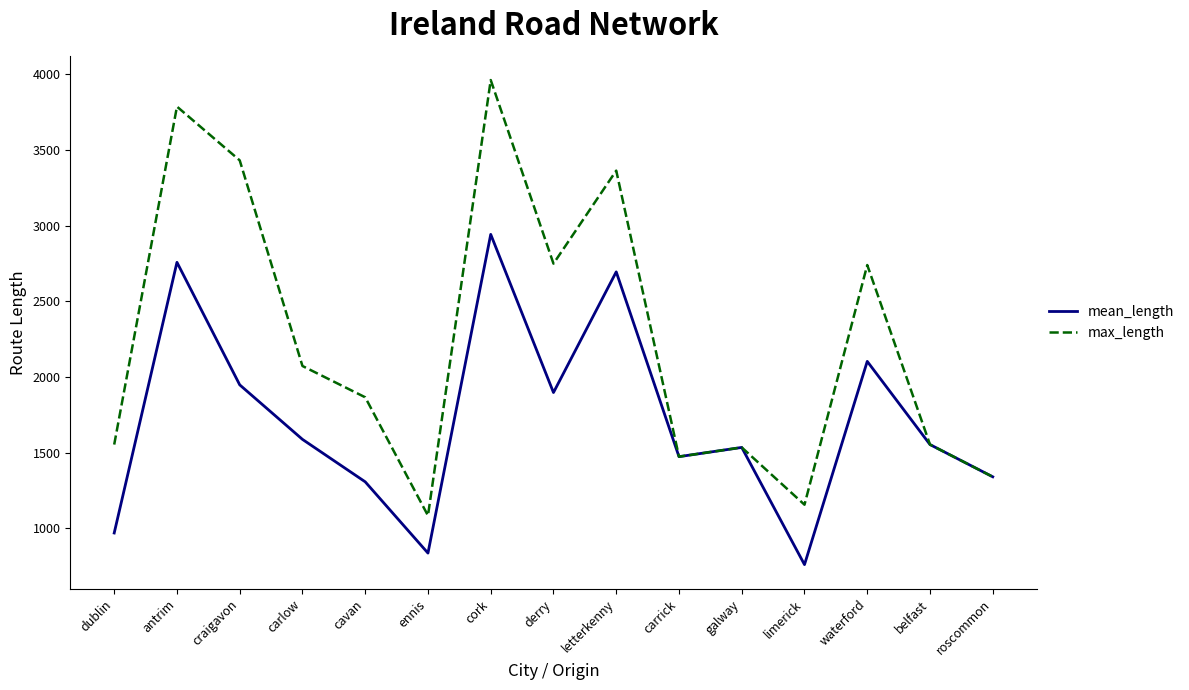

Count the number of categories in the chart.

15